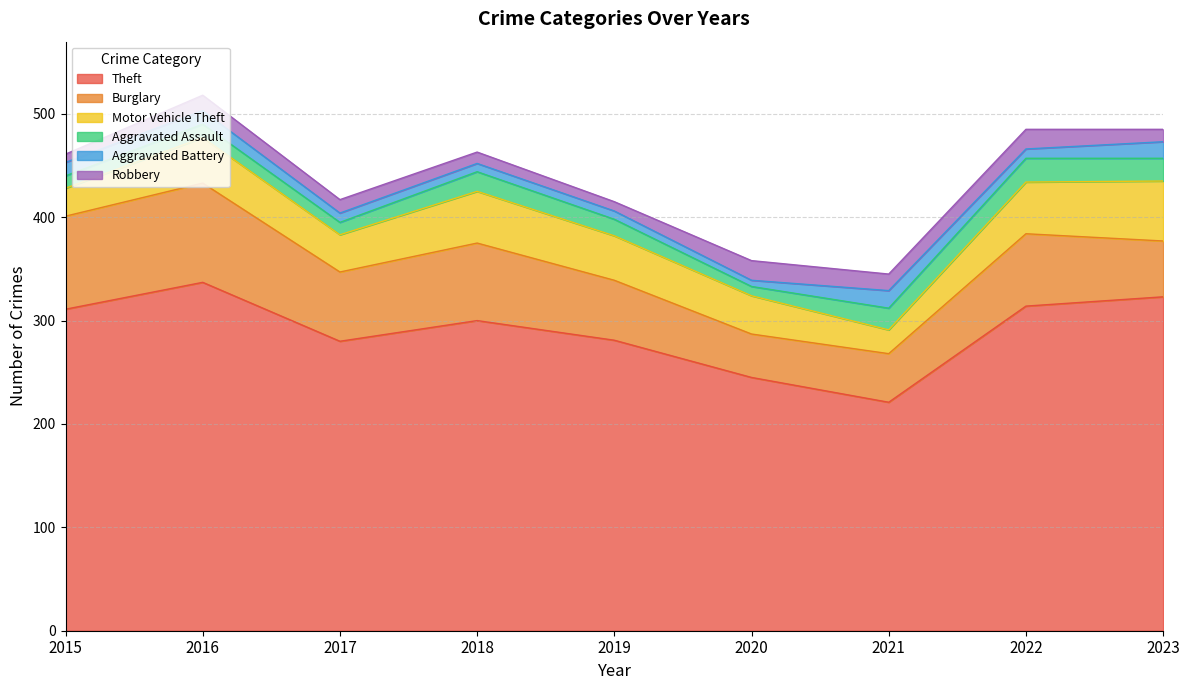

The Robbery series shows 11 at 2018. True or false?

True